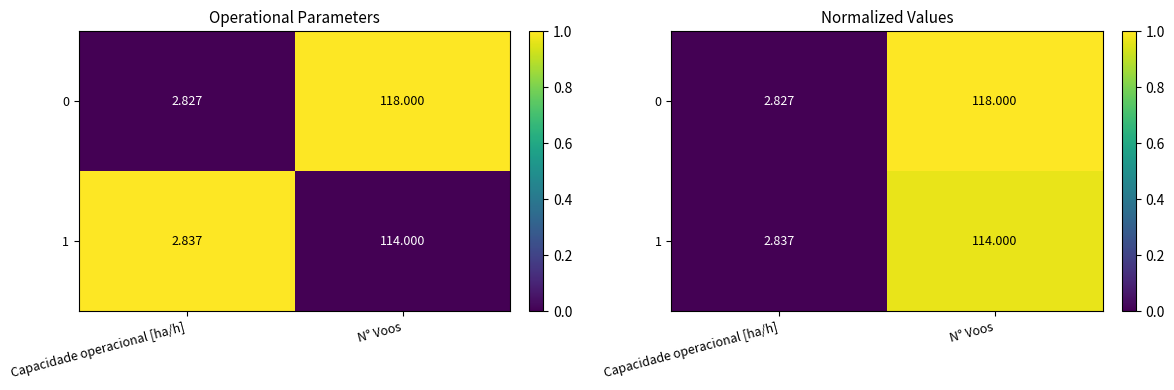

True or false: 0 has a value of 1.0 at N° Voos.

True